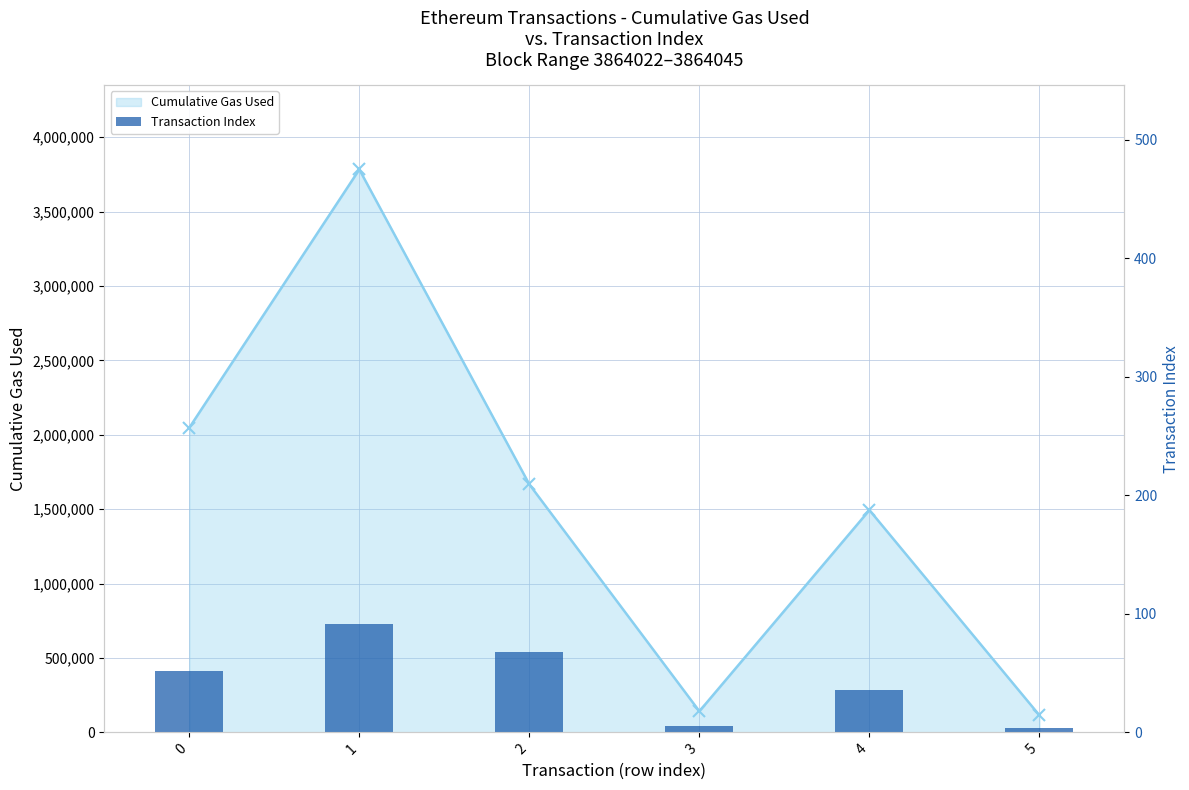

What is the value of the 1st bar from the left?

52